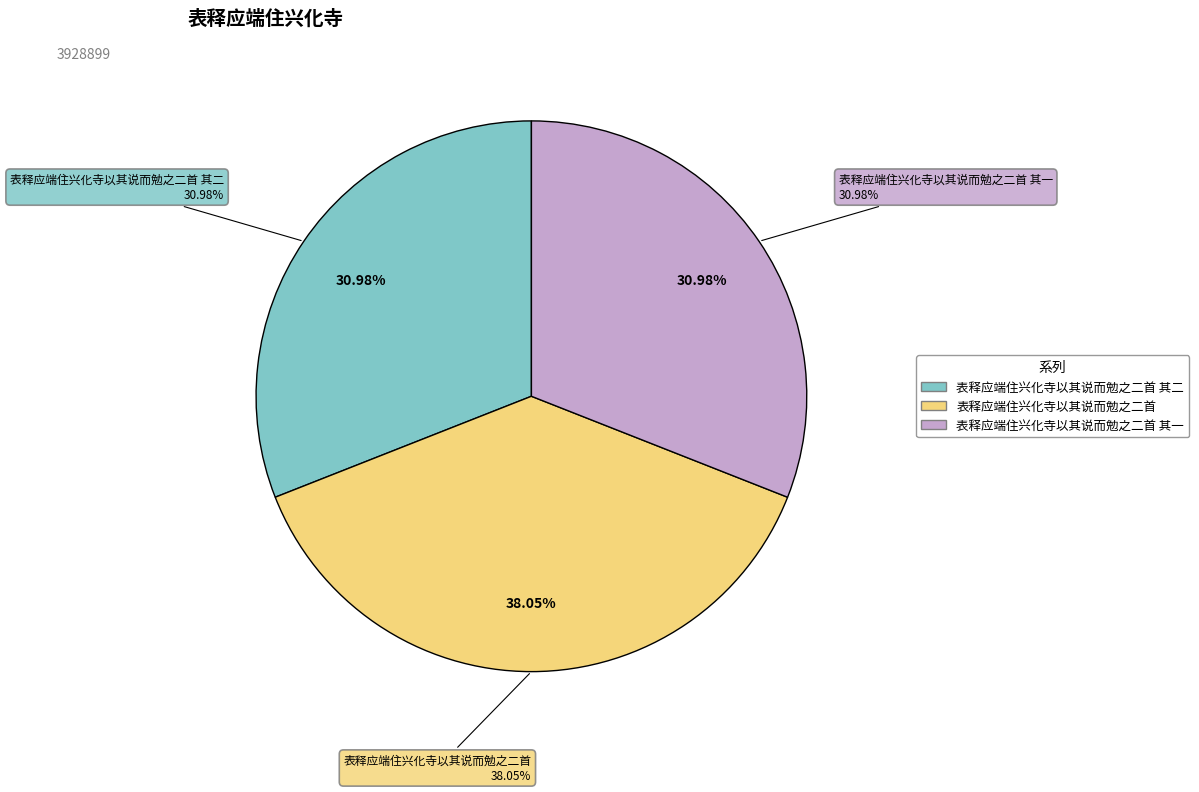

Is it true that 表释应端住兴化寺以其说而勉之二首 其二 is 31% of the pie?

True